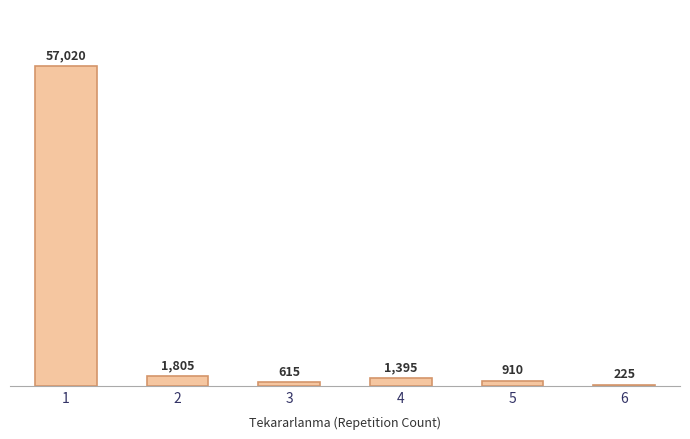

How many categories are shown in the chart?

6